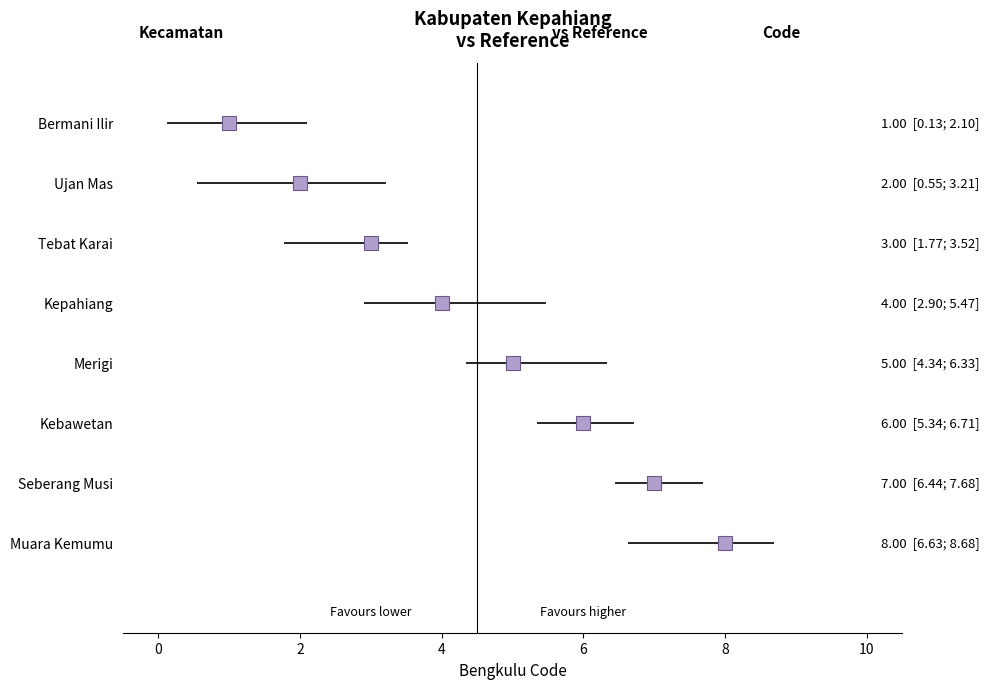

Which category has the highest value across all series?

Muara Kemumu